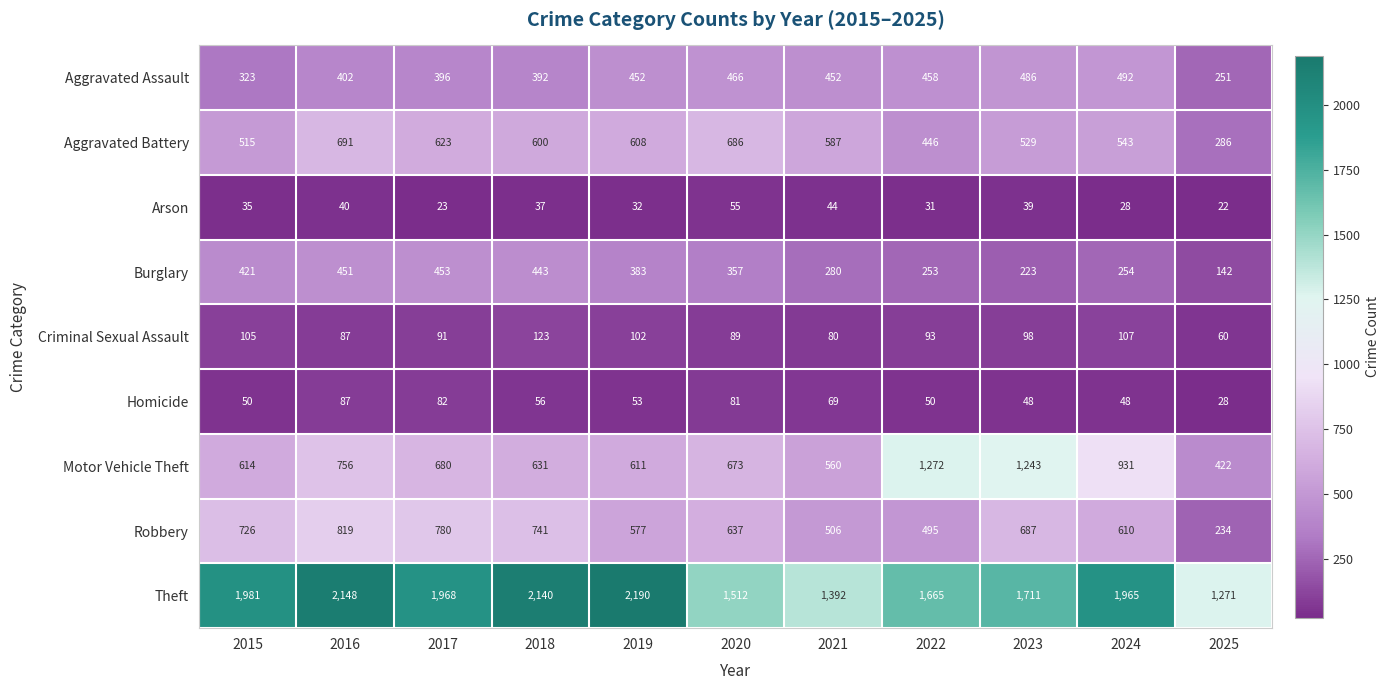

True or false: Burglary has a value of 246 at 2025.

False